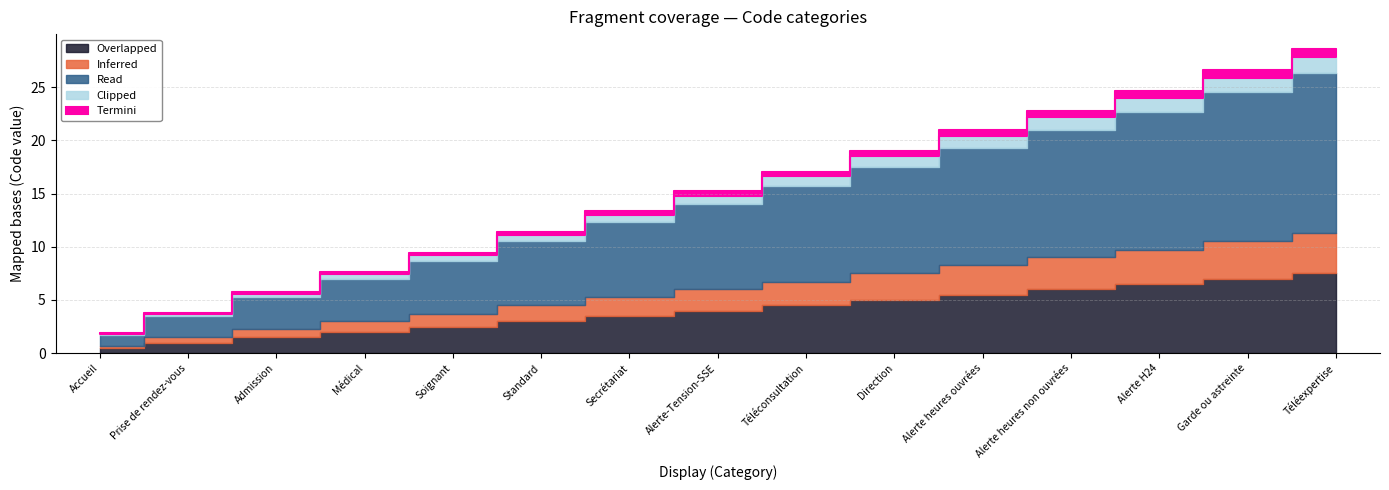

How many values in the Read series exceed 8?

7